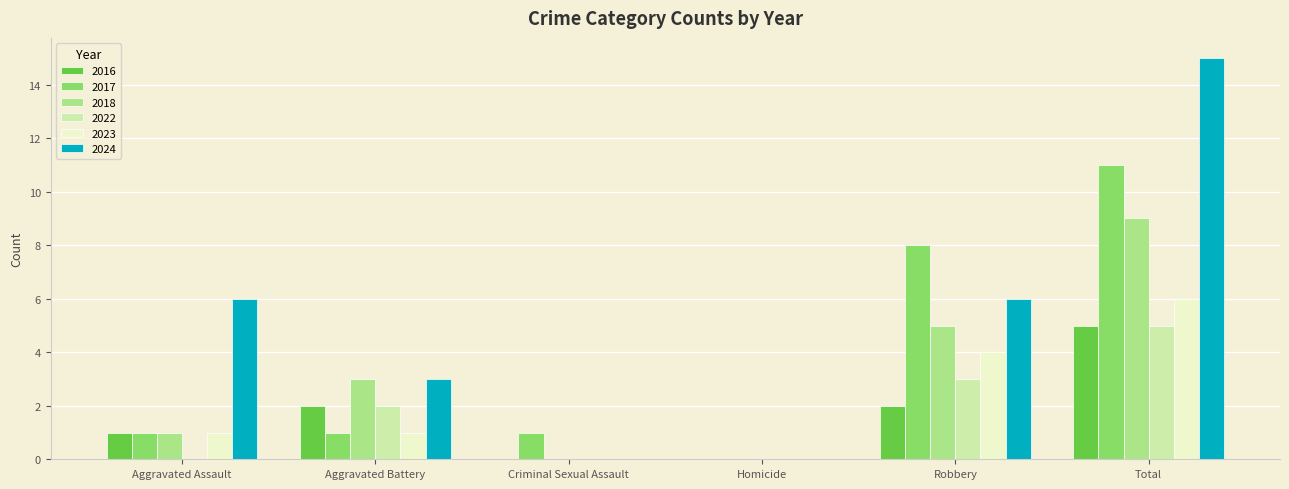

What is the sum of all 2022 values?

10